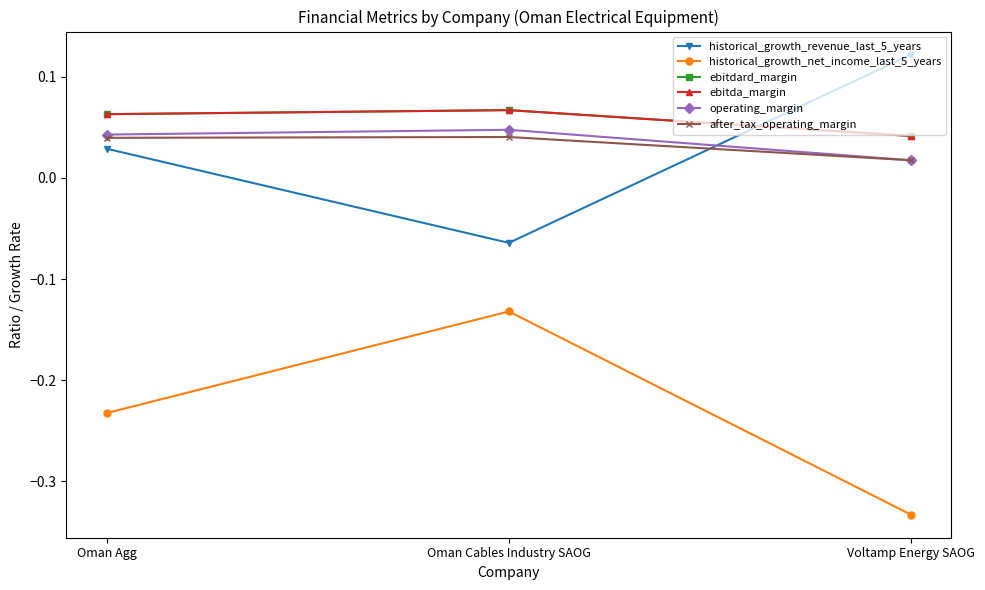

At how many categories does at least one series exceed 0?

3